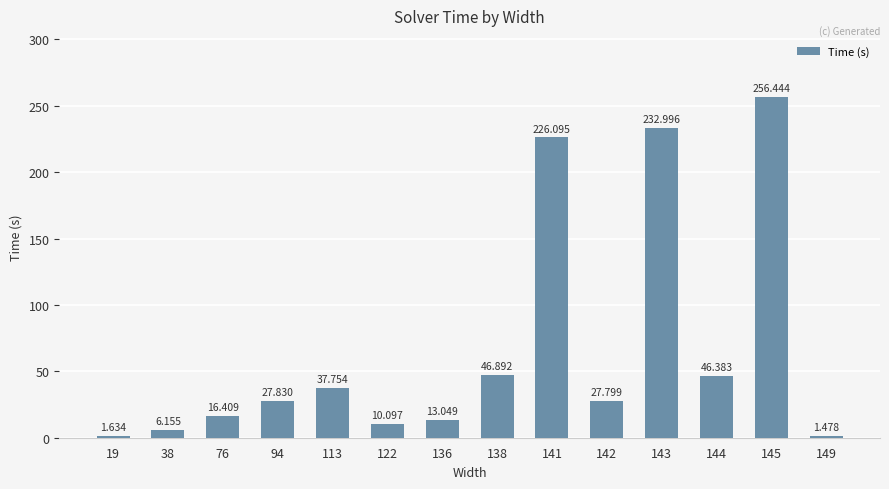

At which label does the data first exceed 27?

94